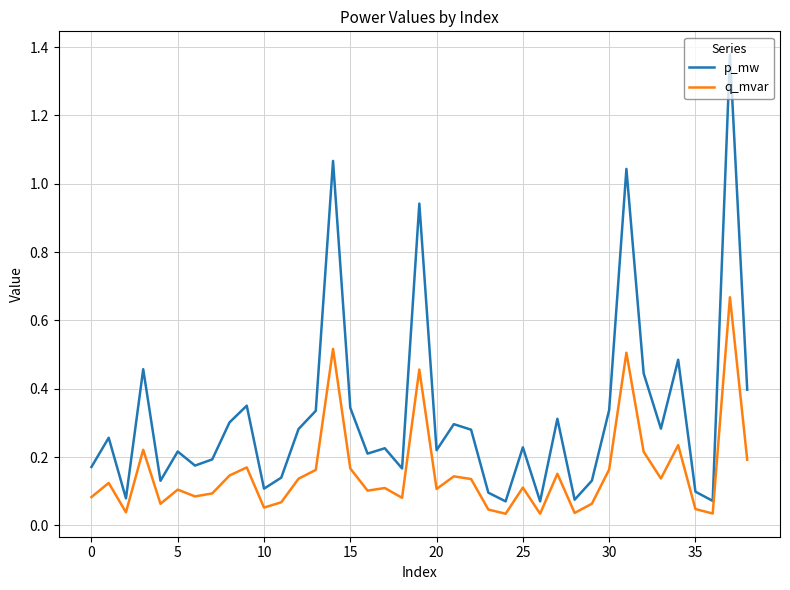

Which series has the widest spread of values?

p_mw